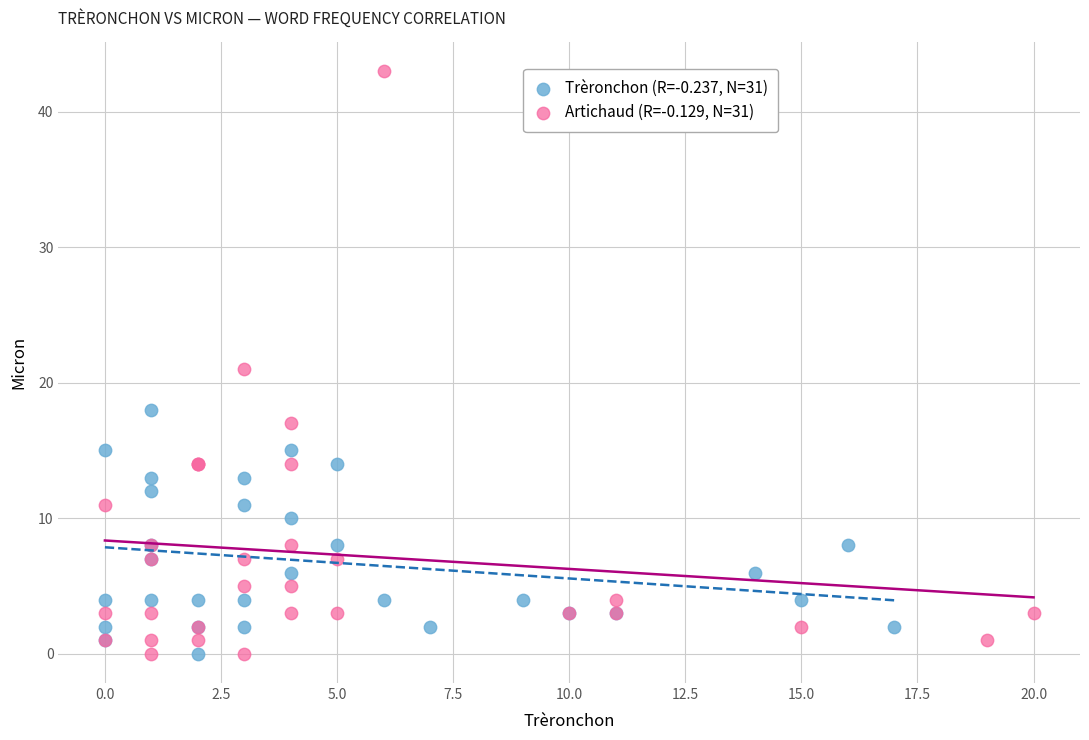

What are all the series names shown in the legend?

Trèronchon (R=-0.237, N=31), Artichaud (R=-0.129, N=31)